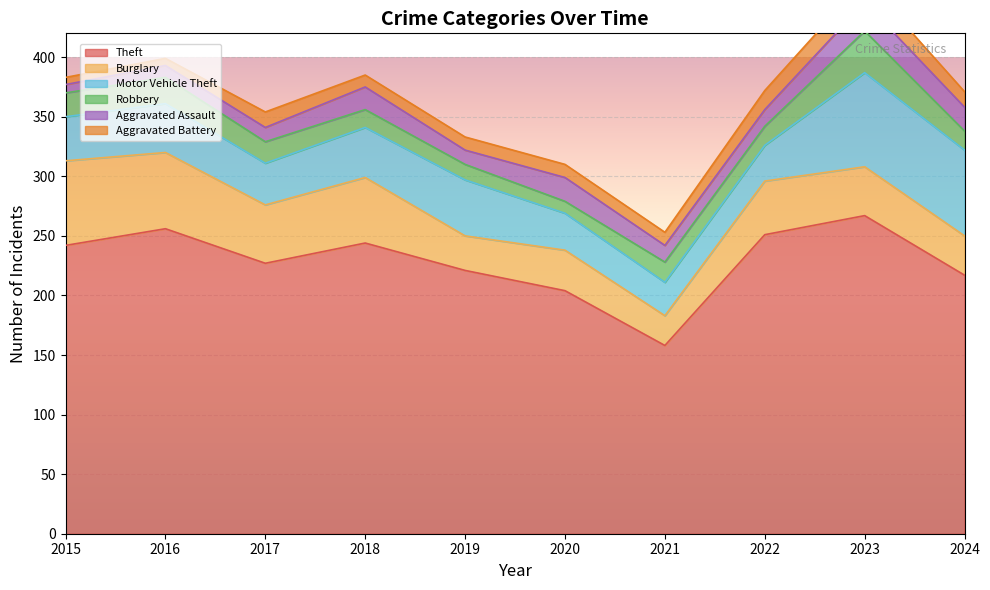

Reading right to left, extract all data points from this chart.

Theft: 217	267	251	158	204	221	244	227	256	242
Burglary: 33	41	45	25	34	29	55	49	64	71
Motor Vehicle Theft: 72	79	30	28	31	47	42	35	41	37
Robbery: 16	35	16	17	10	13	15	18	22	20
Aggravated Assault: 20	24	14	14	20	12	19	12	10	7
Aggravated Battery: 13	19	16	11	11	11	10	13	6	6